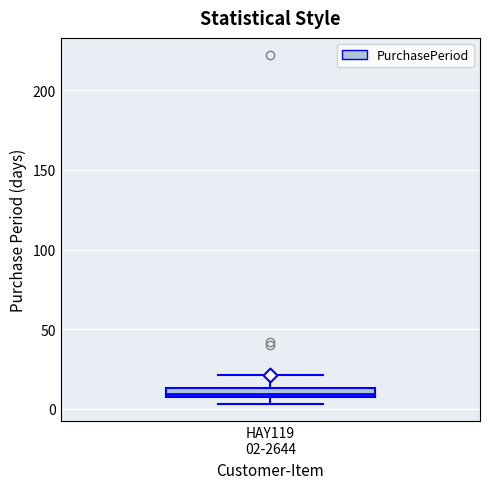

Where is the lower edge of the box for HAY119 02-2644 on the y-axis? The values are not printed on the chart, so give them approximately, as read against the axis.

10